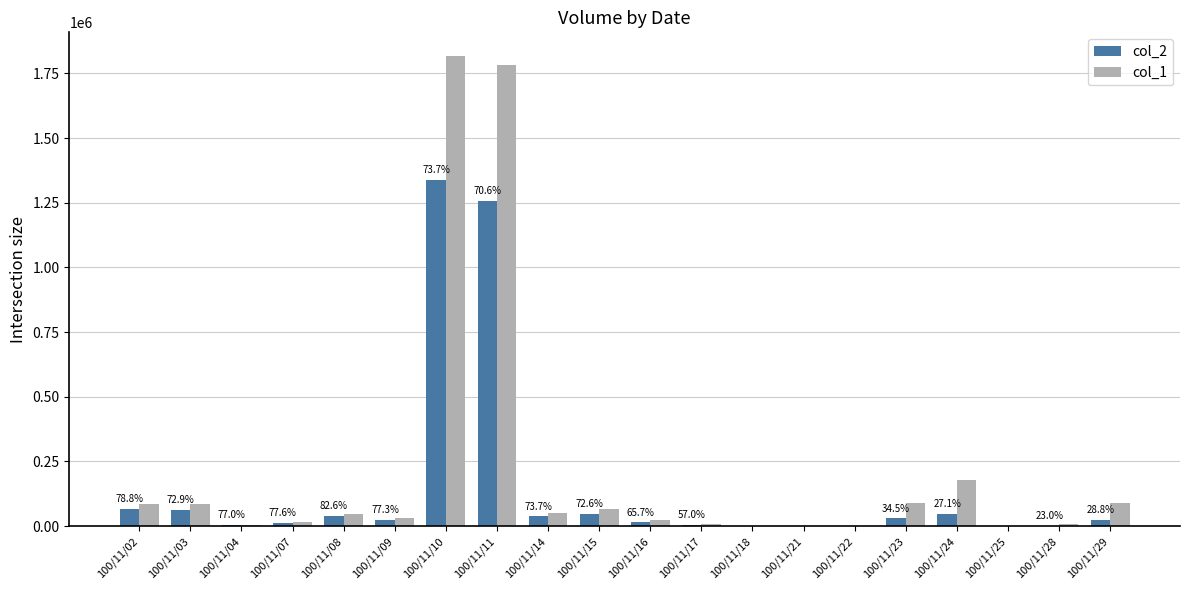

The value of col_1 at 100/11/10 is 1818000. True or false?

True